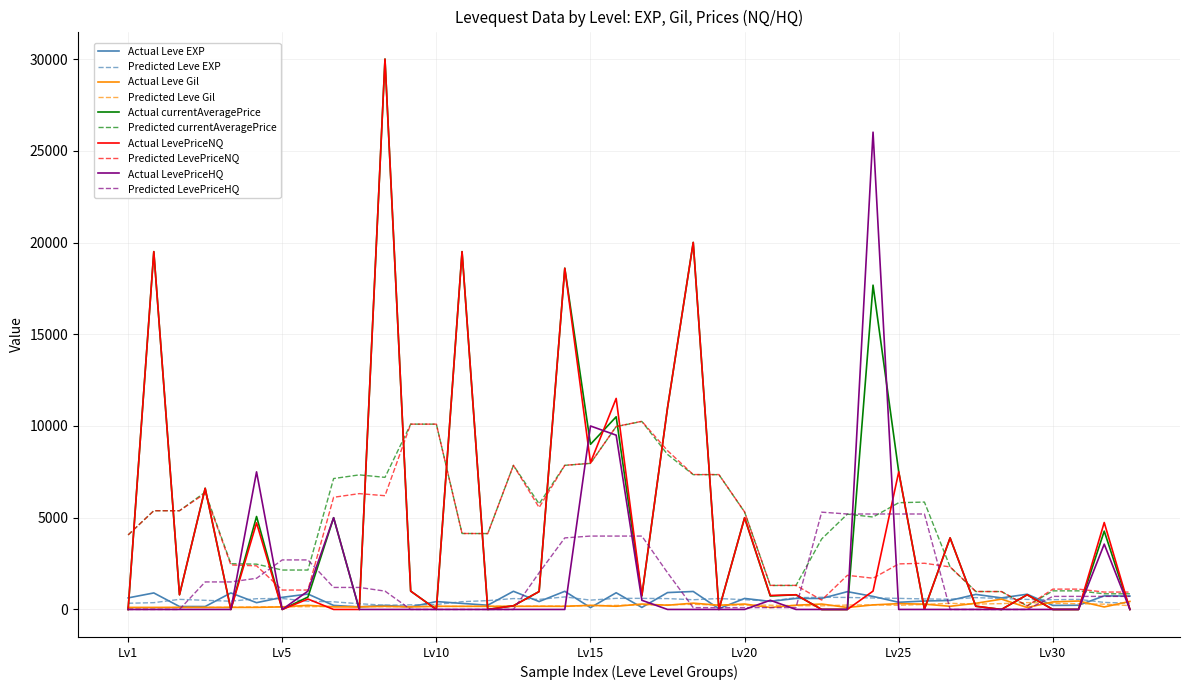

What is the maximum value shown in the chart?

30000.0